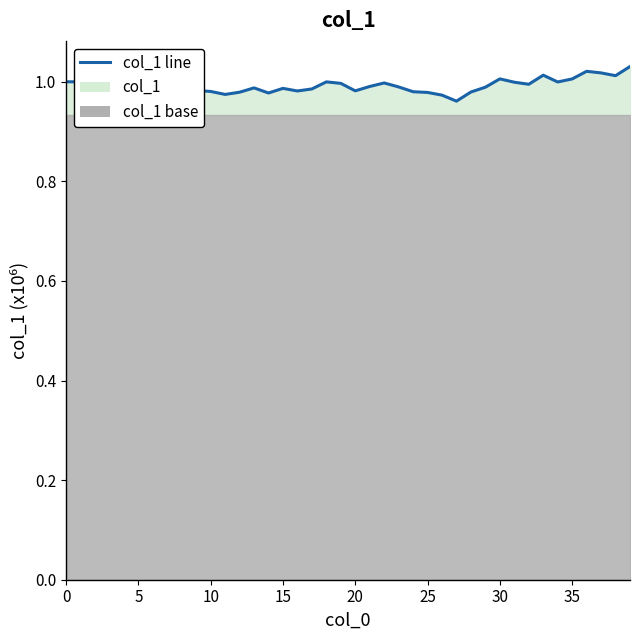

The chart shows a value of 0.2 at 21. True or false?

False